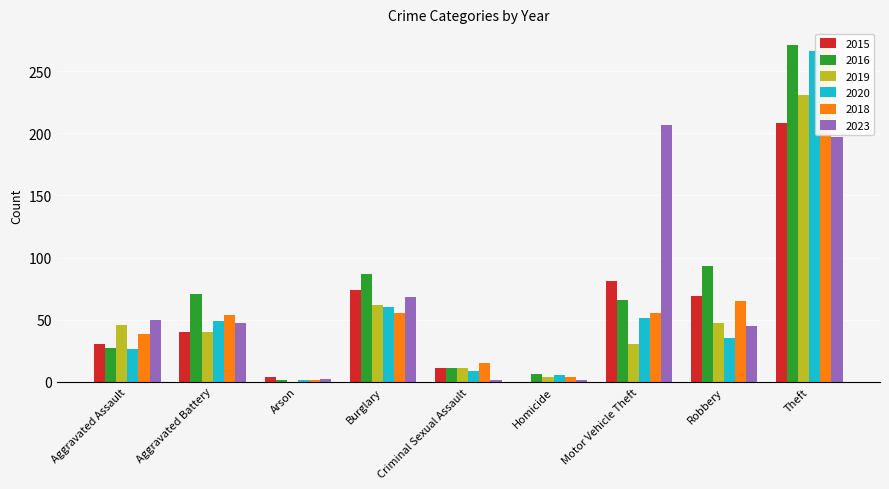

Reading left to right, extract all data points from this chart.

2015: Aggravated Assault=30	Aggravated Battery=40	Arson=4	Burglary=74	Criminal Sexual Assault=11	Homicide=0	Motor Vehicle Theft=81	Robbery=69	Theft=208
2016: Aggravated Assault=27	Aggravated Battery=71	Arson=1	Burglary=87	Criminal Sexual Assault=11	Homicide=6	Motor Vehicle Theft=66	Robbery=93	Theft=271
2019: Aggravated Assault=46	Aggravated Battery=40	Arson=0	Burglary=62	Criminal Sexual Assault=11	Homicide=4	Motor Vehicle Theft=30	Robbery=47	Theft=231
2020: Aggravated Assault=26	Aggravated Battery=49	Arson=1	Burglary=60	Criminal Sexual Assault=9	Homicide=5	Motor Vehicle Theft=51	Robbery=35	Theft=266
2018: Aggravated Assault=38	Aggravated Battery=54	Arson=1	Burglary=55	Criminal Sexual Assault=15	Homicide=4	Motor Vehicle Theft=55	Robbery=65	Theft=271
2023: Aggravated Assault=50	Aggravated Battery=47	Arson=2	Burglary=68	Criminal Sexual Assault=1	Homicide=1	Motor Vehicle Theft=207	Robbery=45	Theft=197